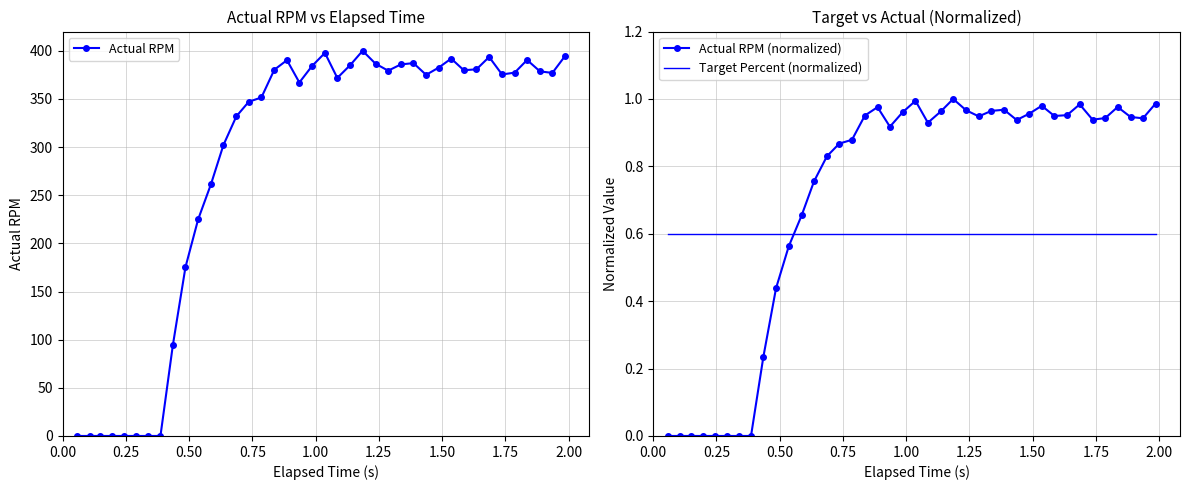

What is the greatest value displayed?

400.0